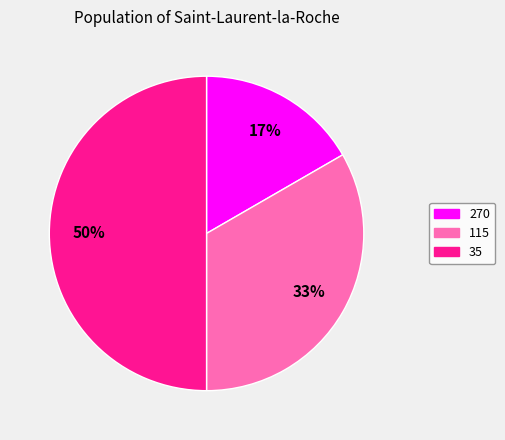

What is the smallest slice in the pie chart?

270